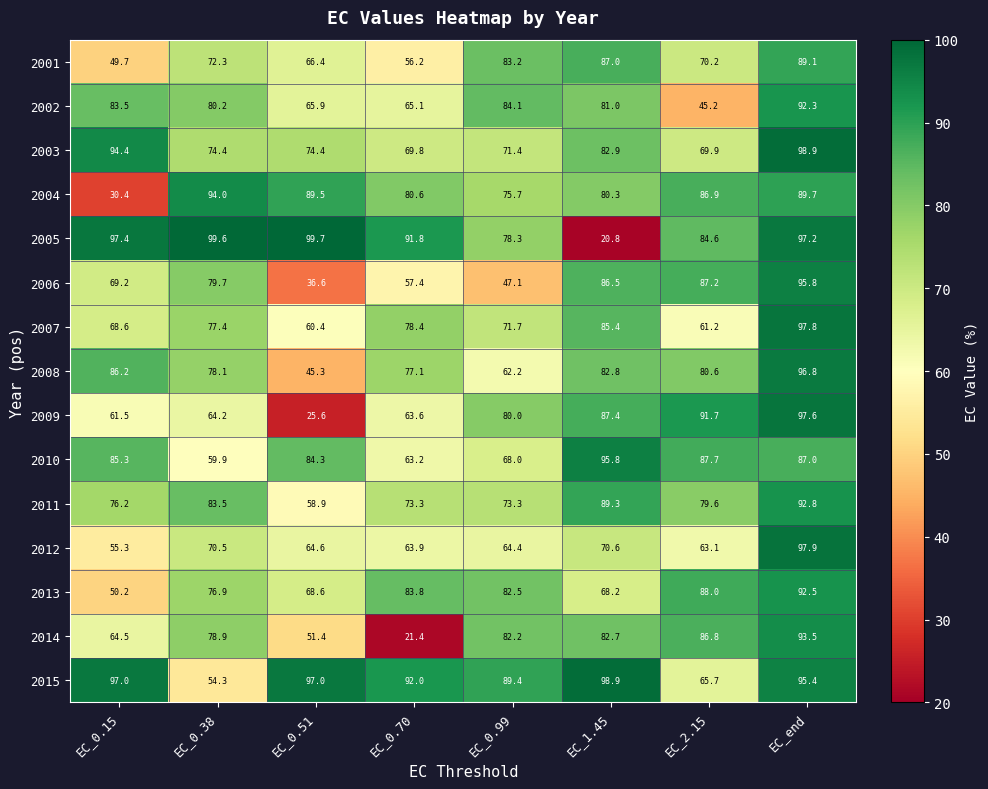

At EC_0.70, list the series in order from largest to smallest.

2015, 2005, 2013, 2004, 2007, 2008, 2011, 2003, 2002, 2012, 2009, 2010, 2006, 2001, 2014